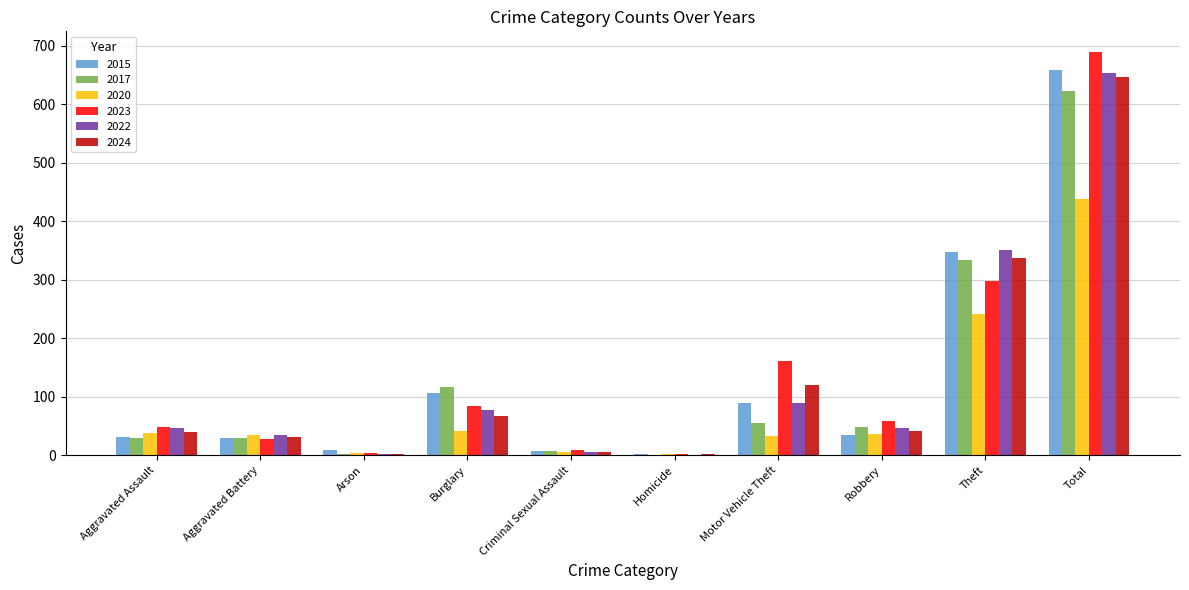

What is the highest value of the 2020 series?

438